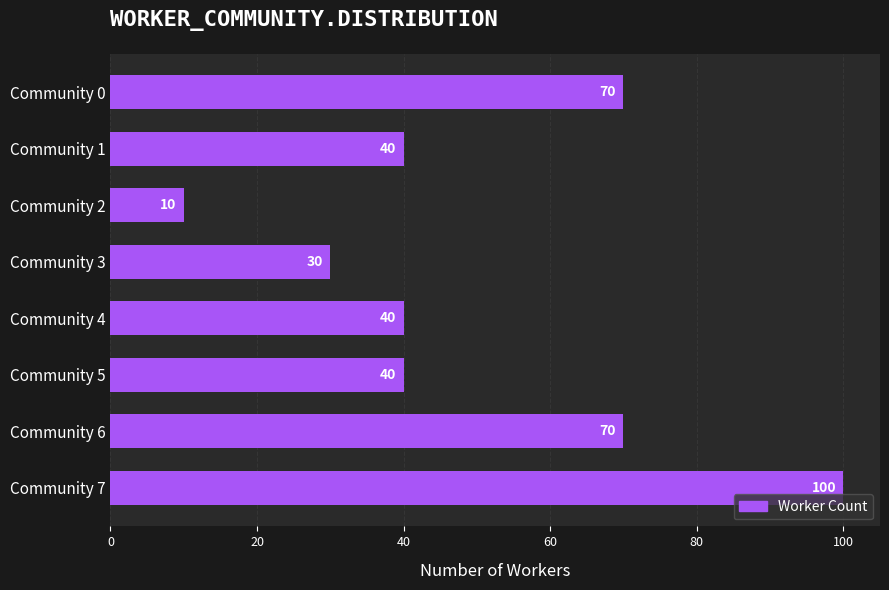

What is the greatest value displayed?

100